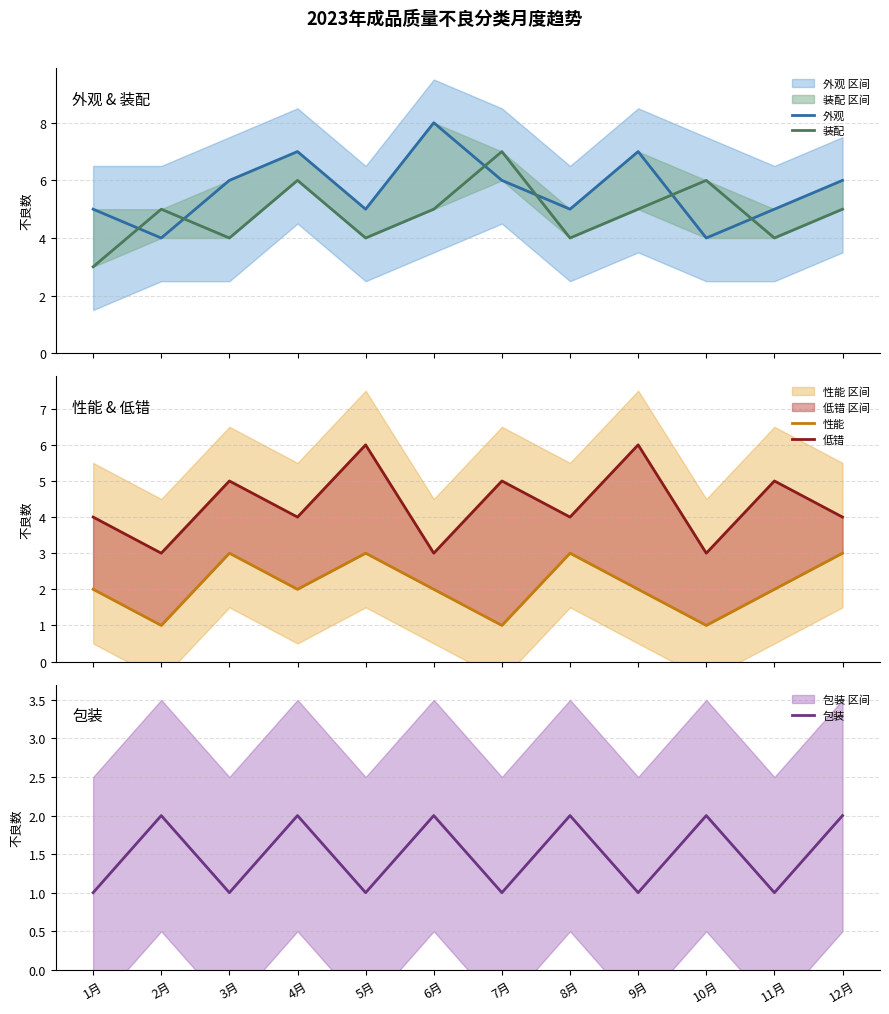

Which category has the lowest value across all series?

2月